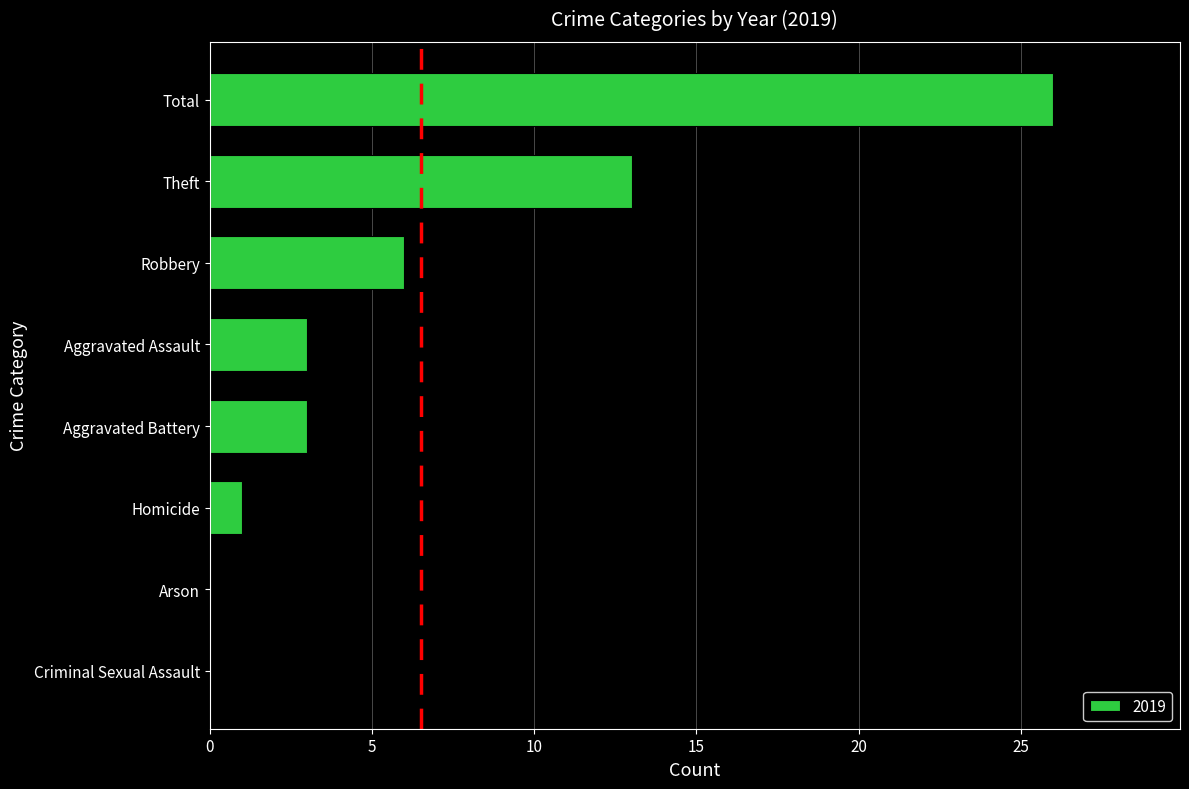

Reading bottom to top, what are all the values shown in this chart?

Criminal Sexual Assault=0	Arson=0	Homicide=1	Aggravated Battery=3	Aggravated Assault=3	Robbery=6	Theft=13	Total=26